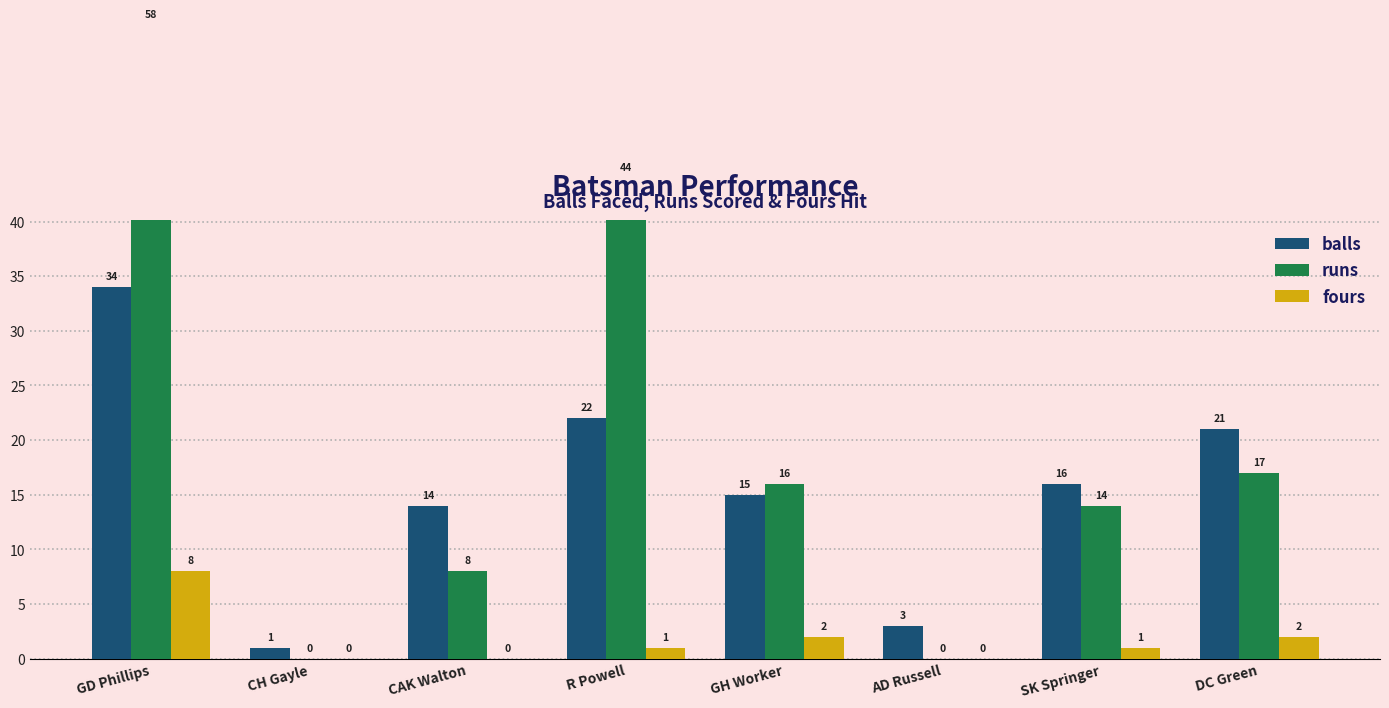

What position from the right is AD Russell?

3